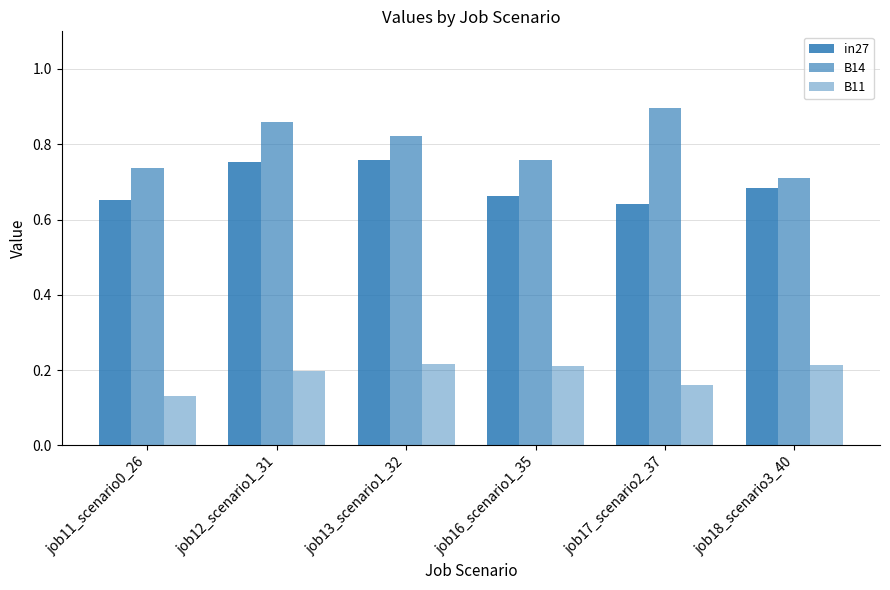

Reading left to right, list all the values displayed in this chart.

in27: 0.7	0.8	0.8	0.7	0.6	0.7
B14: 0.7	0.9	0.8	0.8	0.9	0.7
B11: 0.1	0.2	0.2	0.2	0.2	0.2